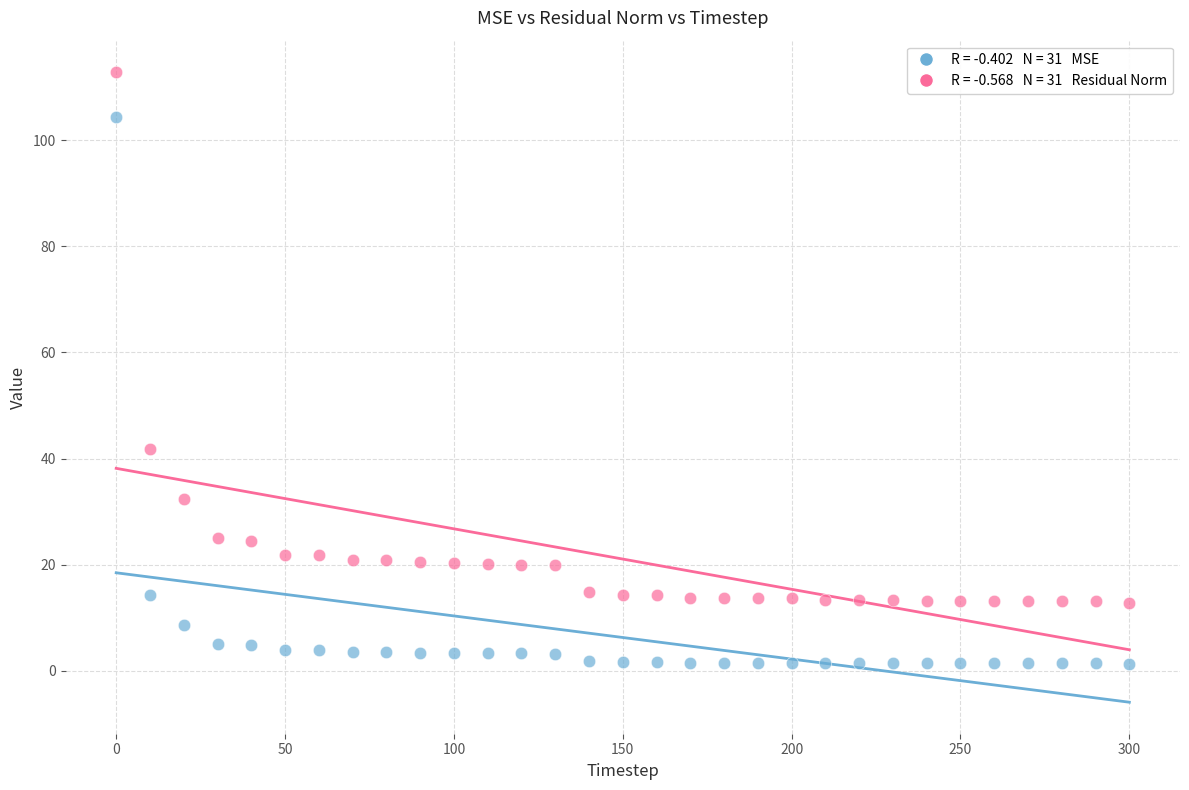

Across all data points, what is the range of X values (max minus min)?

300.0